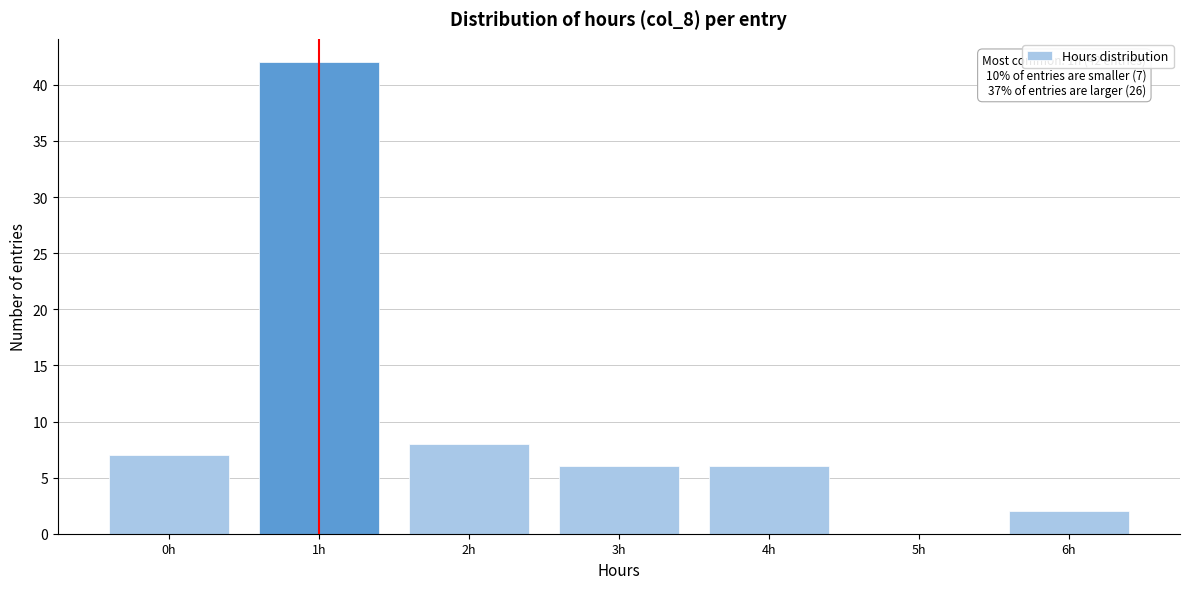

Reading left to right, transcribe all the data shown in this chart.

0h=7	1h=42	2h=8	3h=6	4h=6	5h=0	6h=2